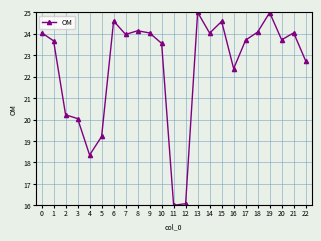

How many values are below 23?

8